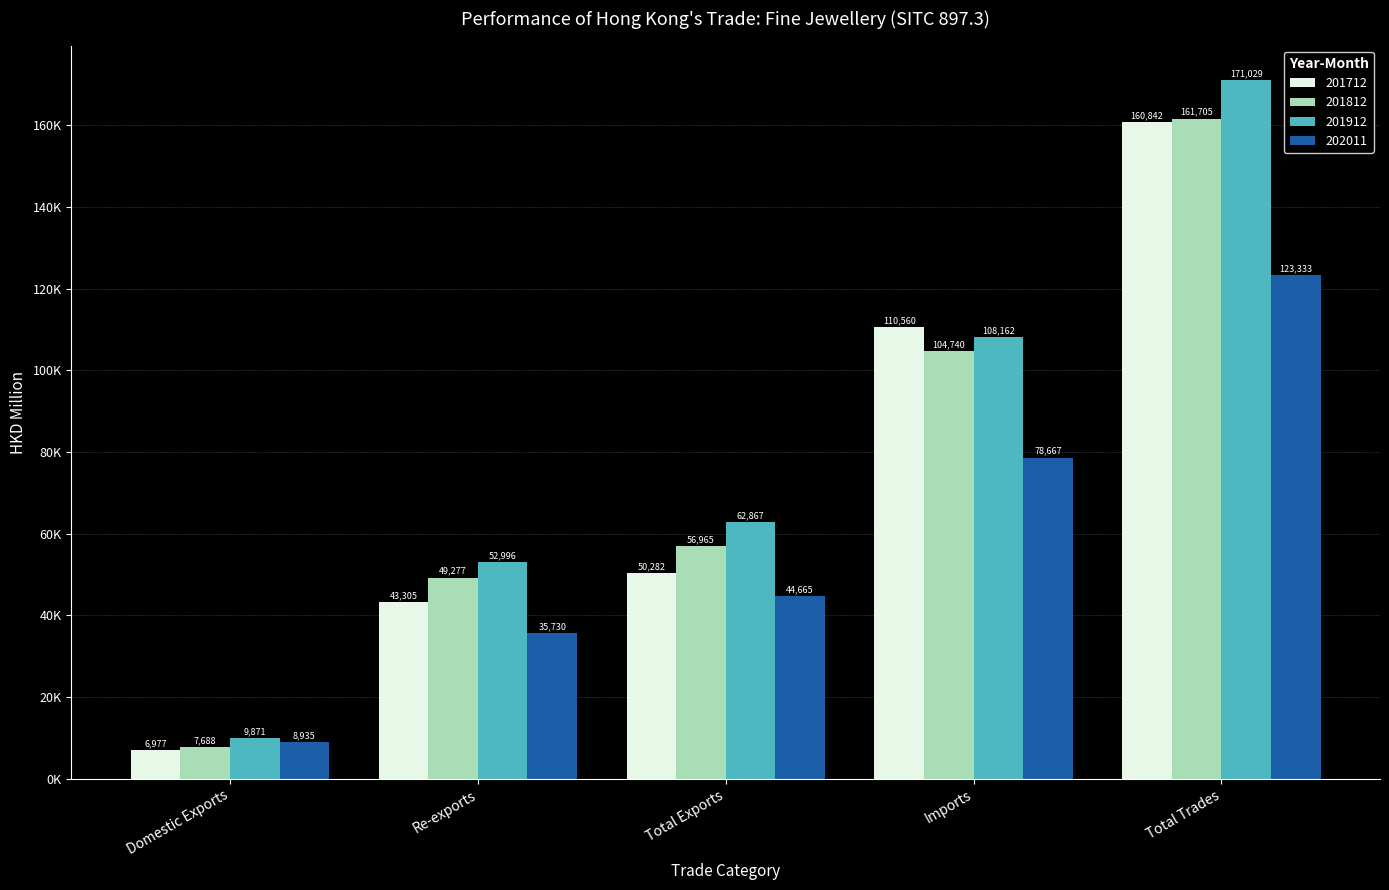

What is the approximate value of 202011 at Re-exports?

35730.1